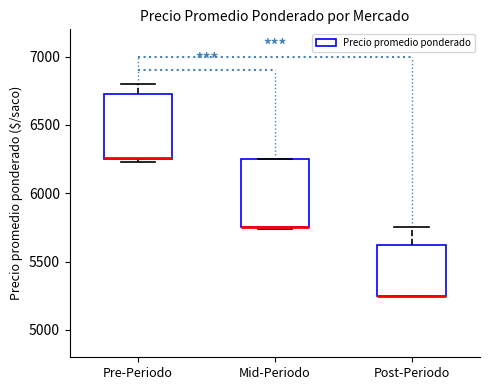

Where is the upper edge of the box for Mid-Periodo on the y-axis? The values are not printed on the chart, so give them approximately, as read against the axis.

6250